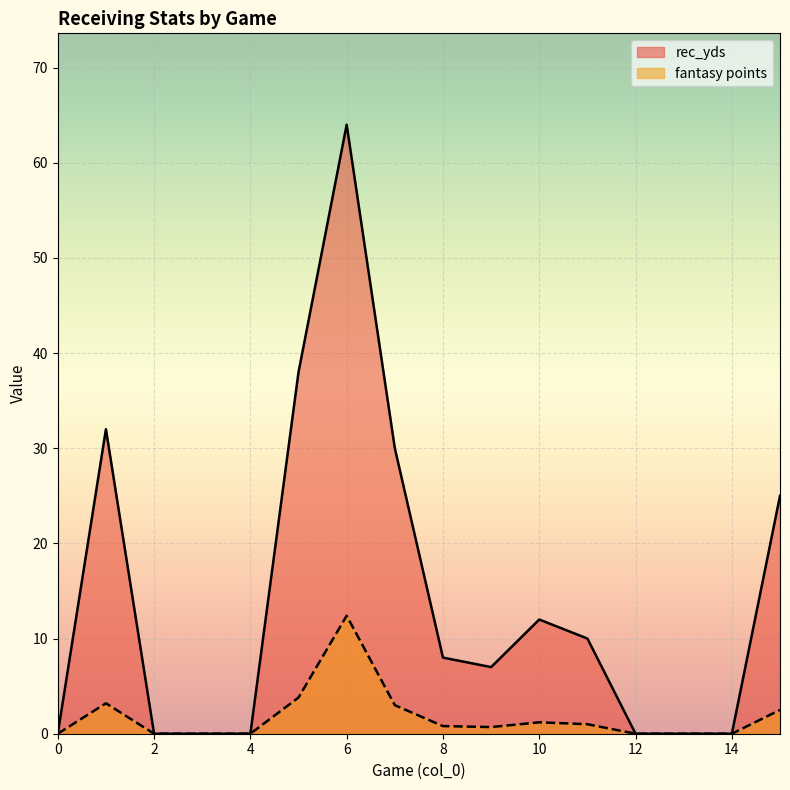

True or false: fantasy points and rec_yds intersect in this chart.

False